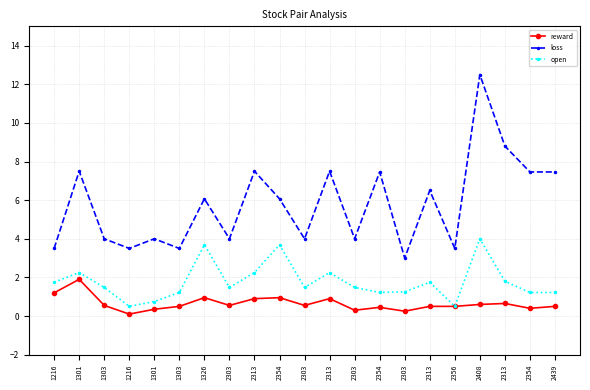

What are all the series names shown in the legend?

reward, loss, open